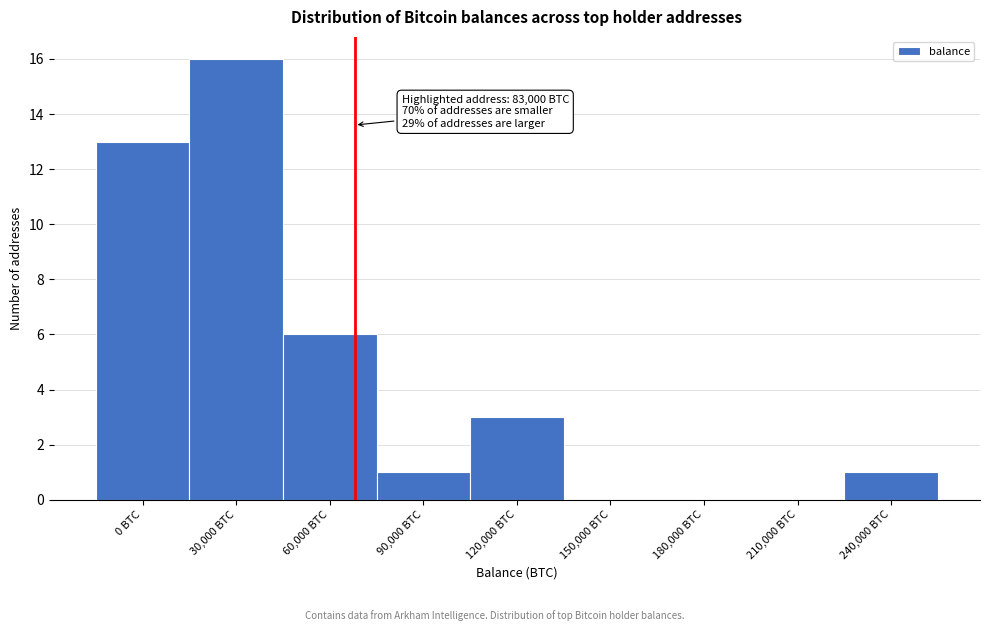

Reading right to left, extract all data points from this chart.

240,000 BTC=1	210,000 BTC=0	180,000 BTC=0	150,000 BTC=0	120,000 BTC=3	90,000 BTC=1	60,000 BTC=6	30,000 BTC=16	0 BTC=13